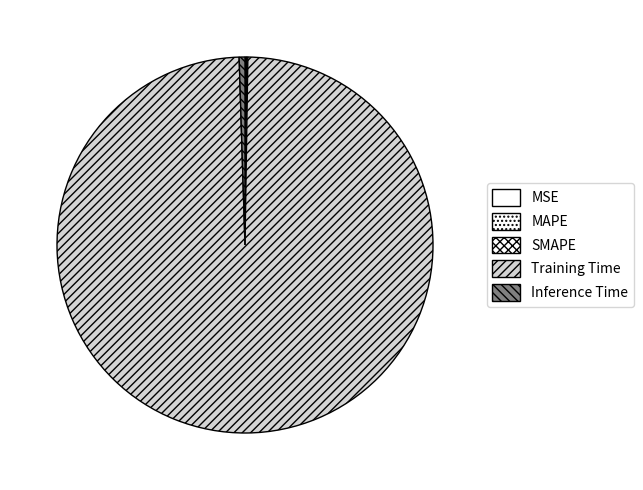

Which has a higher value, MAPE or Training Time?

Training Time